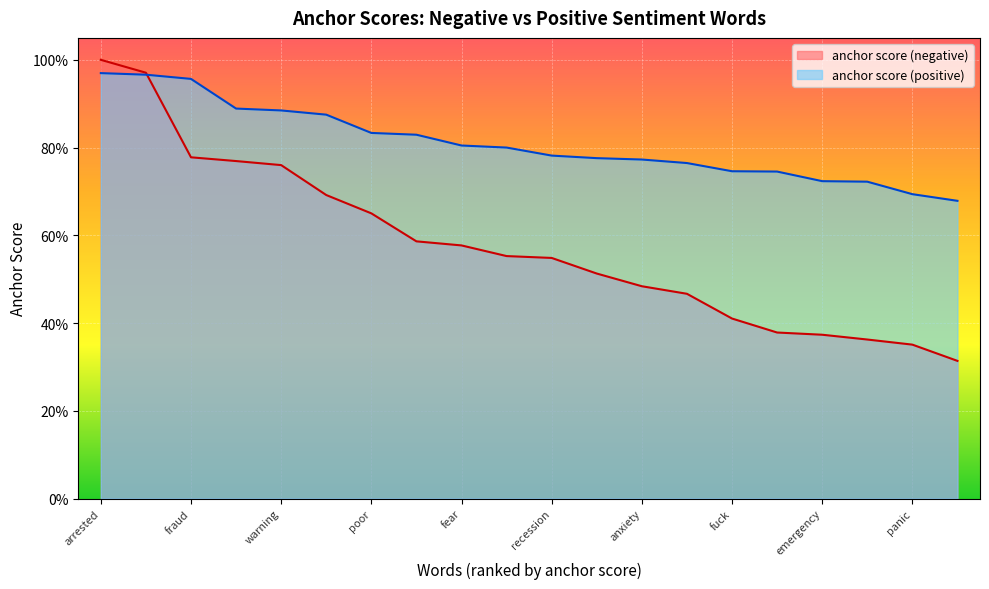

What is the maximum value for anchor score (negative)?

1.0